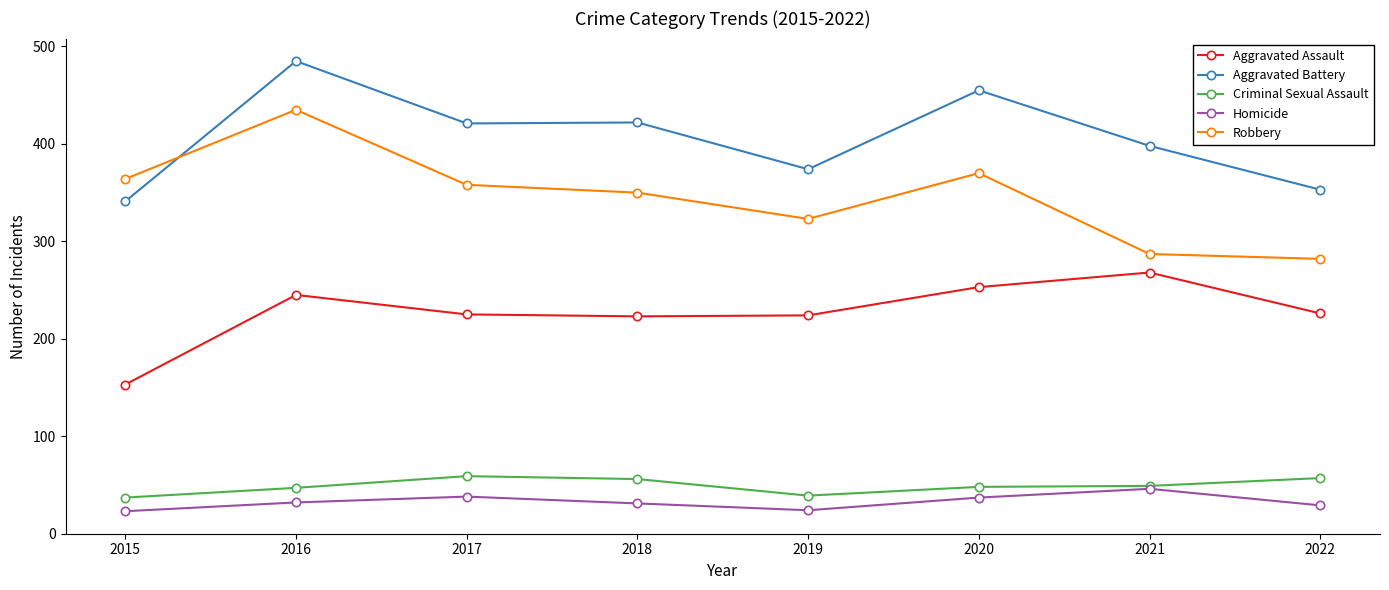

In Aggravated Battery, how many points are higher than both neighbors (excluding endpoints)?

3